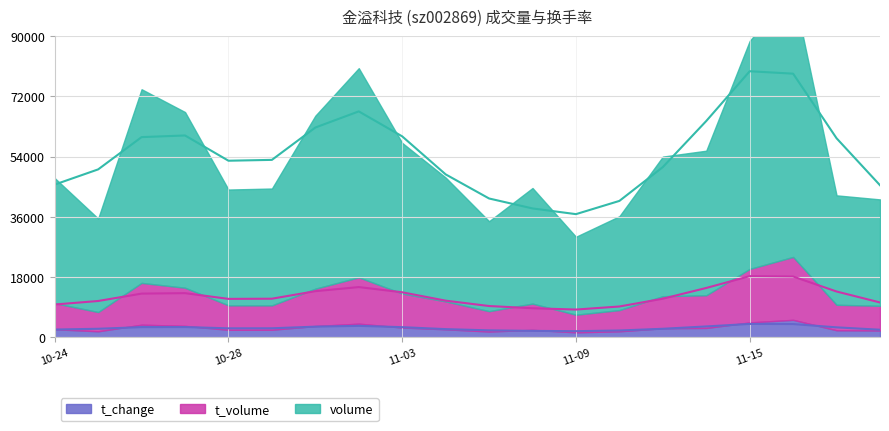

Which label corresponds to the largest value in the chart?

2022-11-16